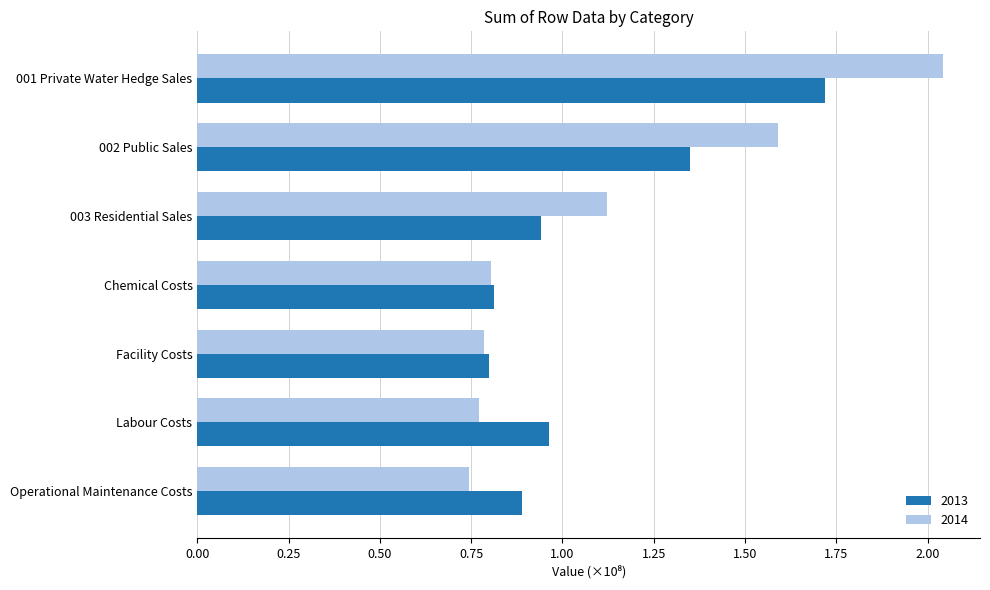

Read the 2013 value at 001 Private Water Hedge Sales.

1.7